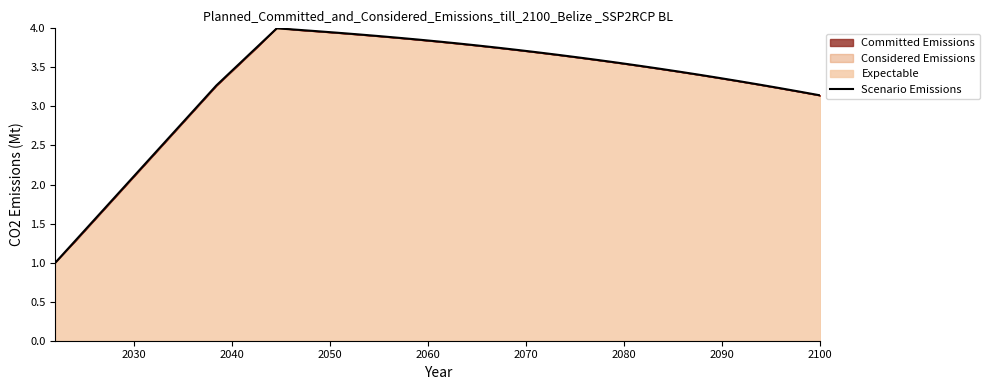

What is the minimum value for Expectable?

1.0